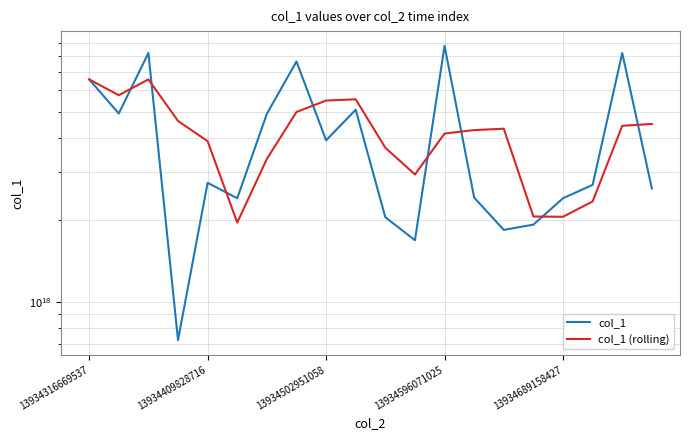

At which label does col_1 (rolling) first exceed 4336164723644620800?

13934316669537